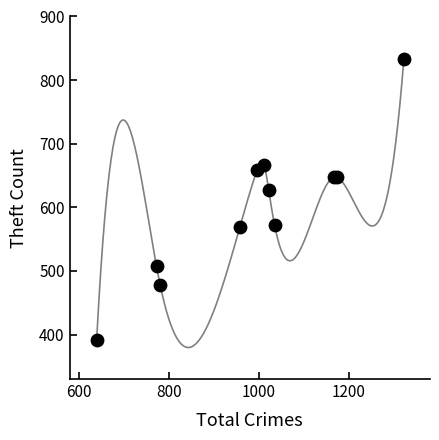

What Y value in the scatter plot is closest to 612?

627